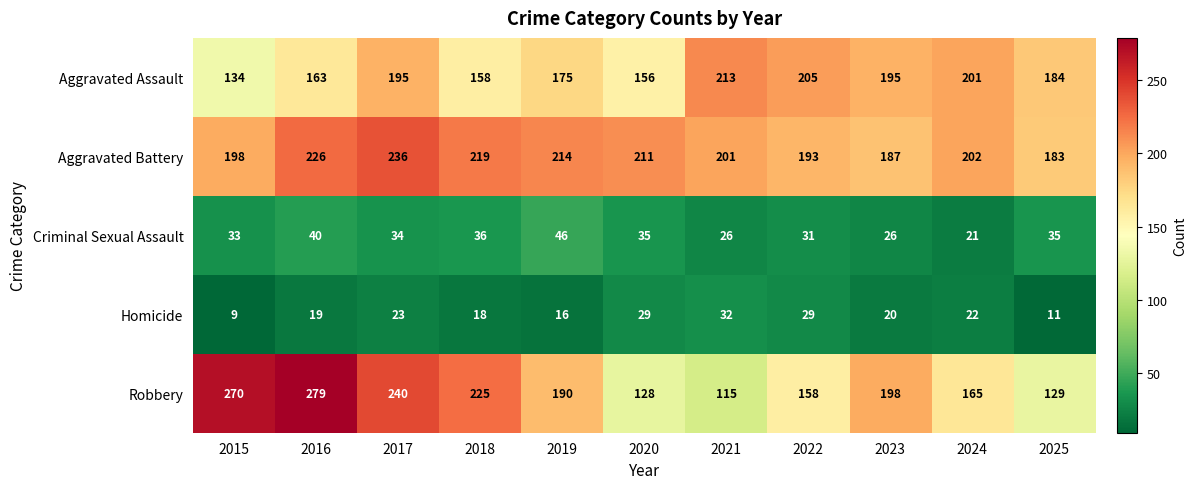

The value of Aggravated Assault at 2019 is 110. True or false?

False